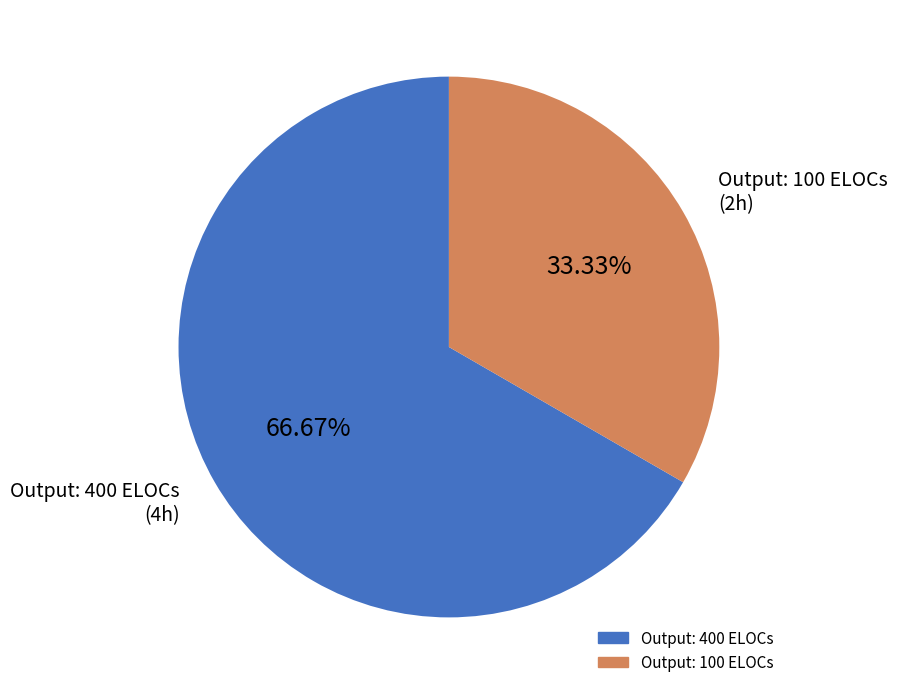

To the nearest percent, what is the combined percentage of Output: 100 ELOCs and Output: 400 ELOCs?

100%